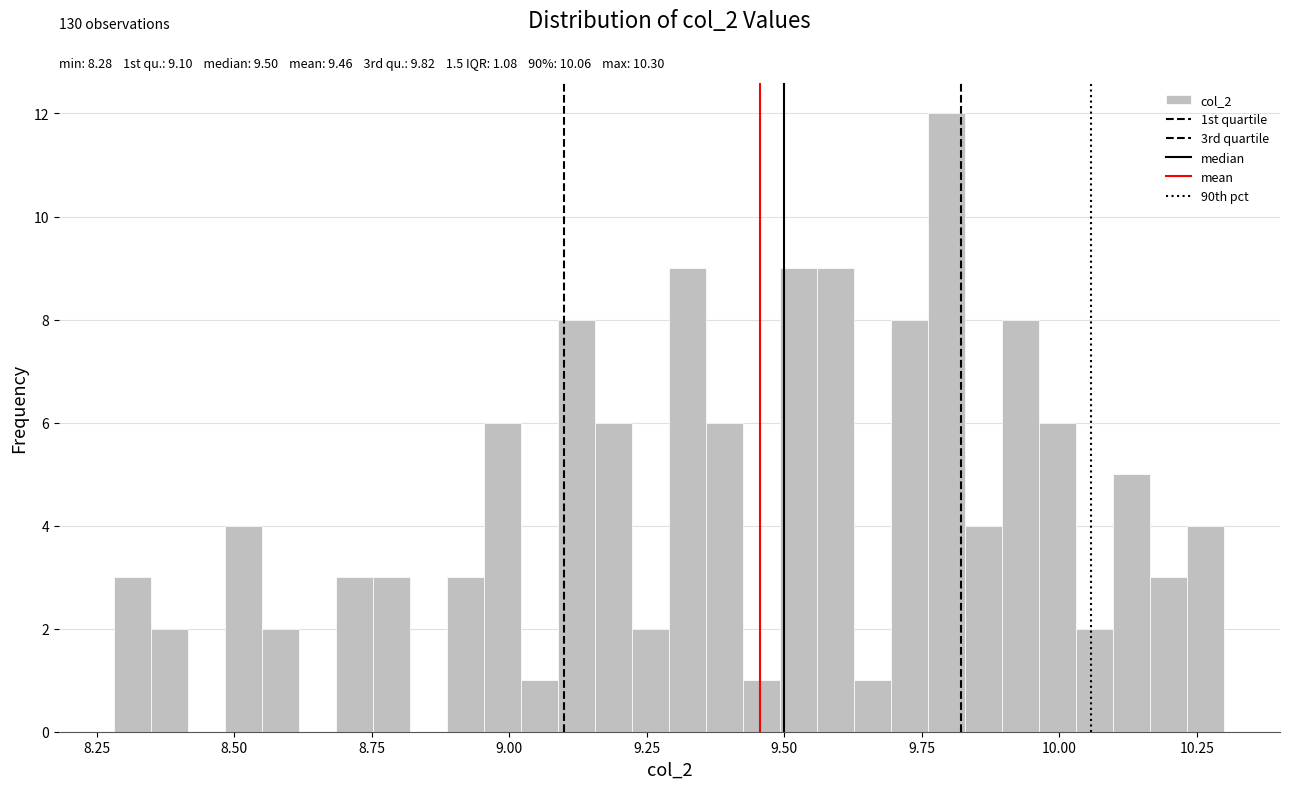

Read against the x-axis, roughly where is the centre of the tallest bar?

9.80